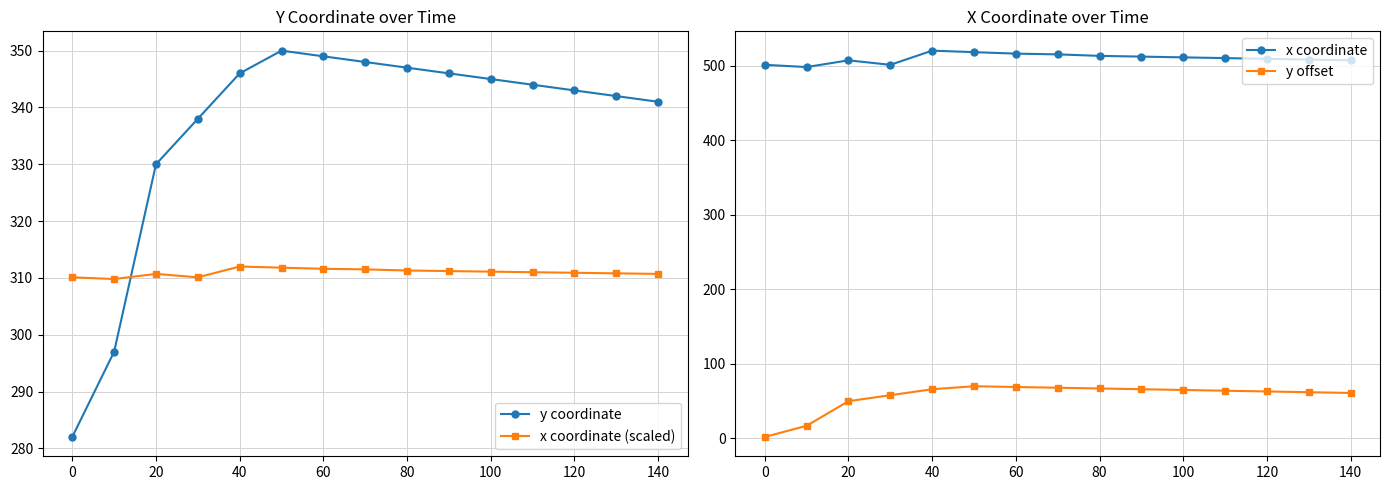

What is the lowest value of the y coordinate series?

282.0